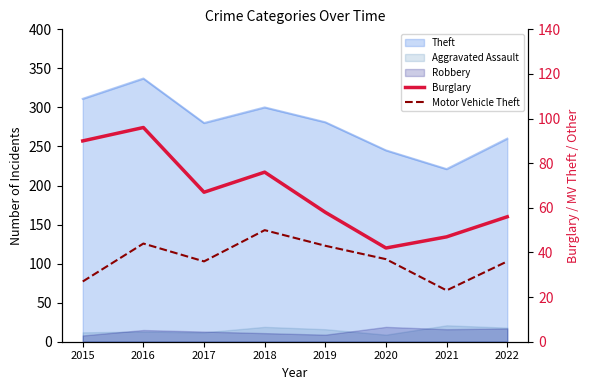

Is the value of Burglary at 2020 greater than the value of Motor Vehicle Theft at 2016?

No